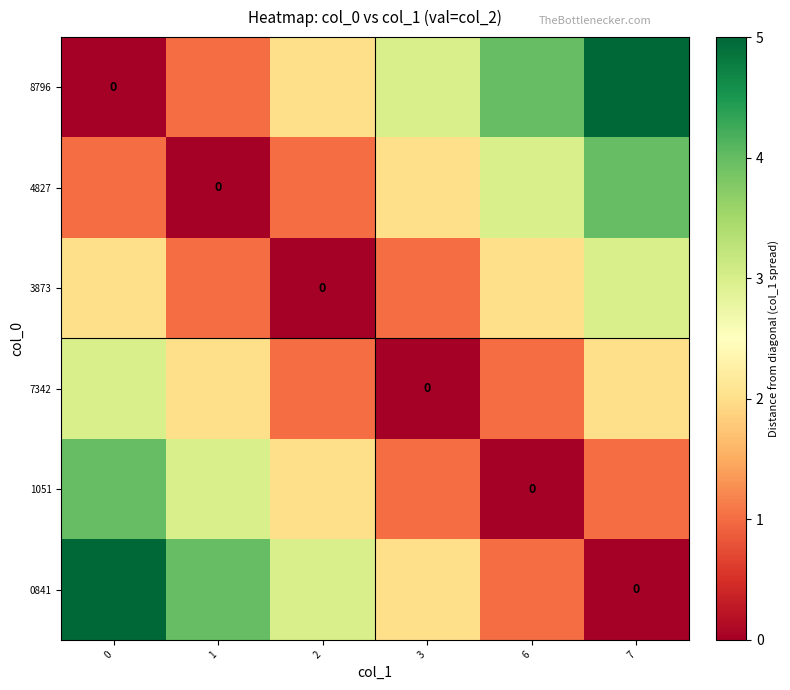

True or false: 0841 has a value of 0 at 7.

True